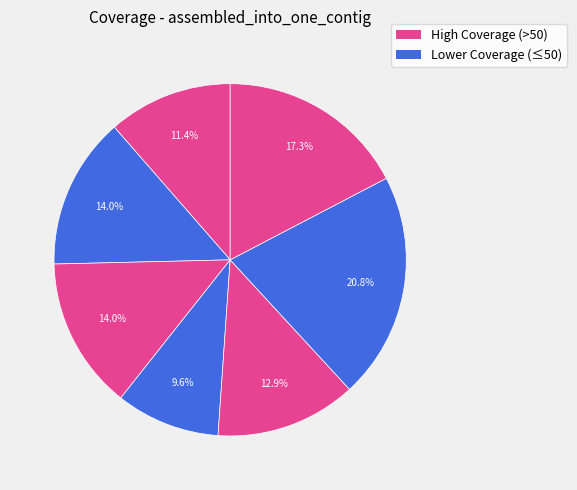

How many slices are in this pie chart?

7